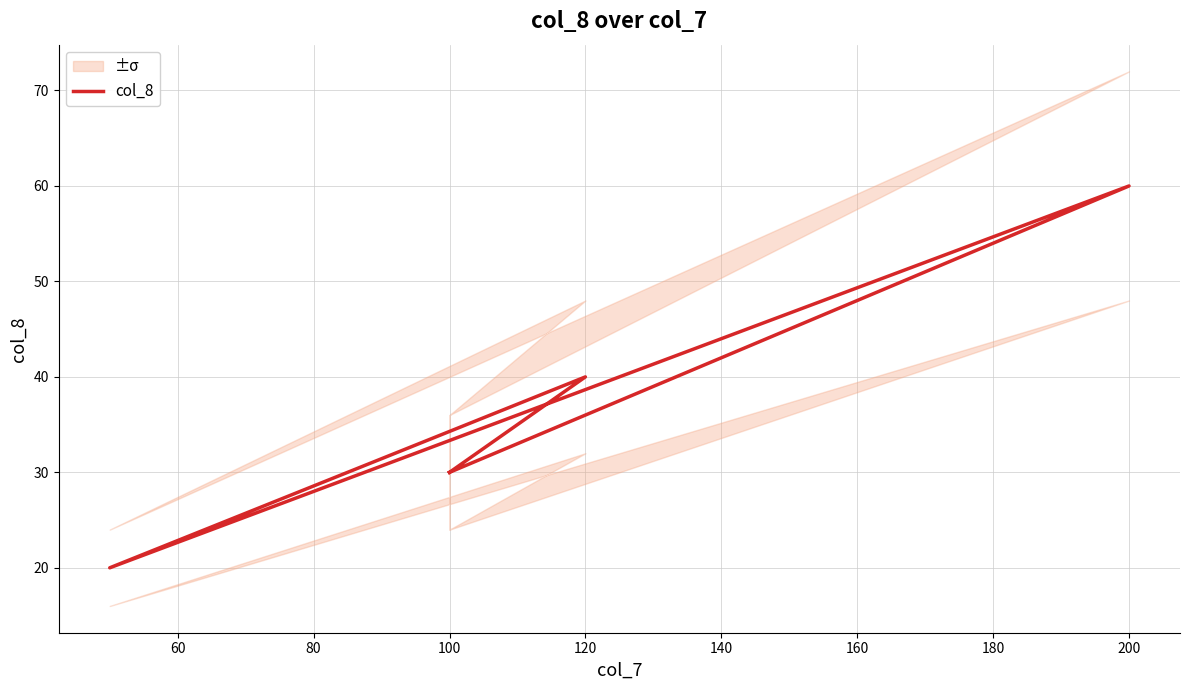

What is the difference between the maximum and minimum values?

40